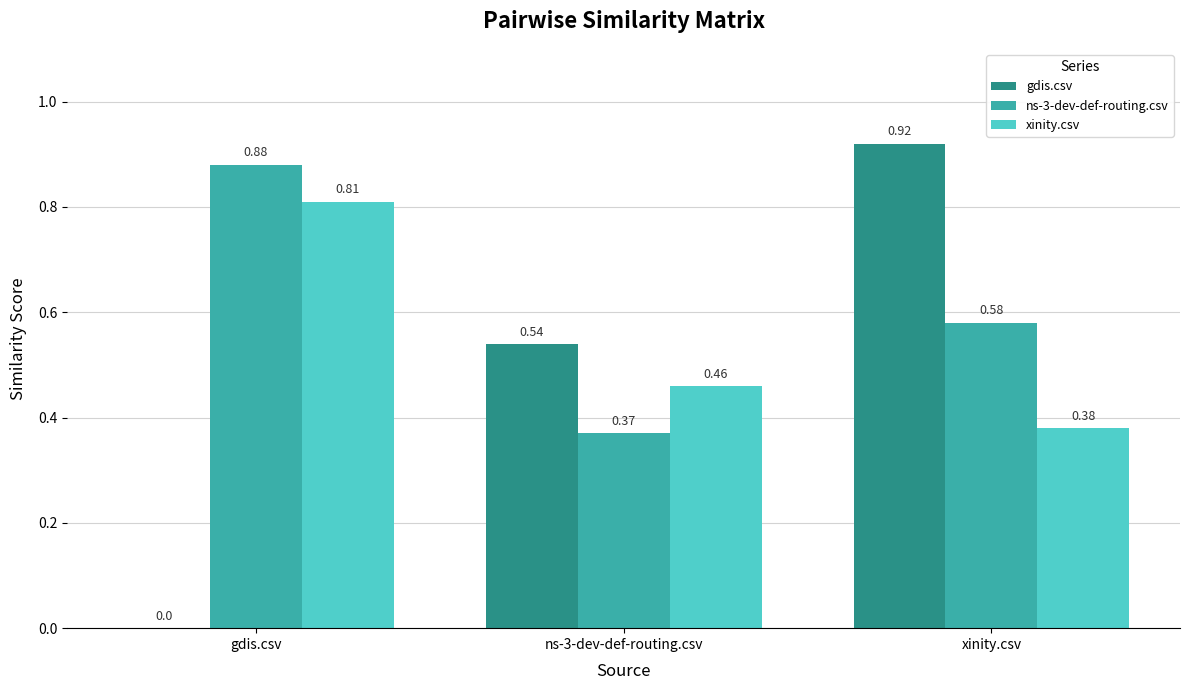

What is the sum of all gdis.csv values?

1.5